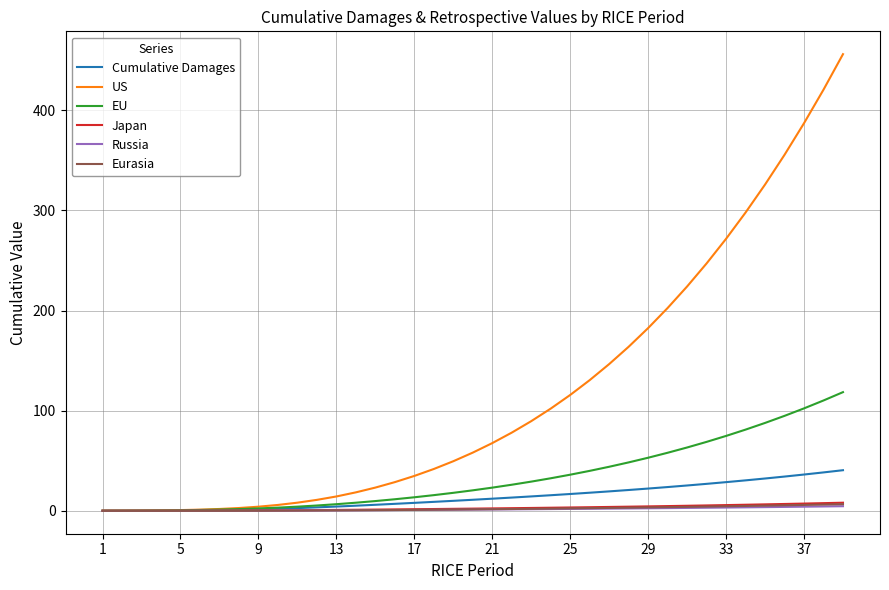

Does the chart display data point markers on the line(s)?

No